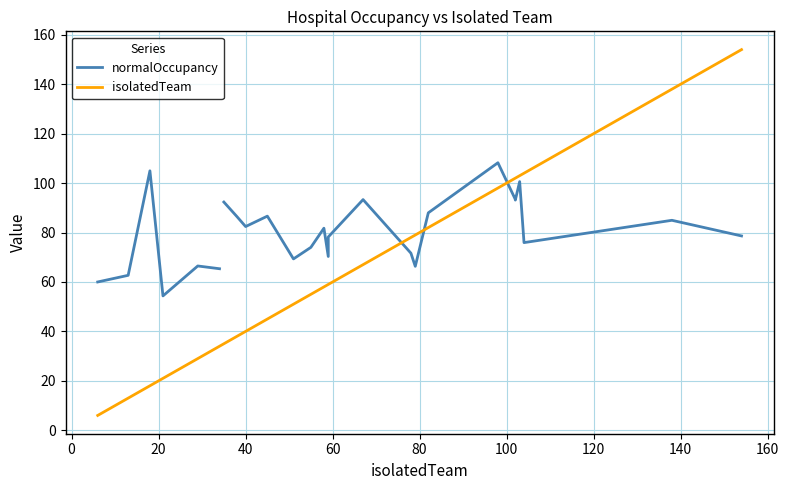

How many times do normalOccupancy and isolatedTeam cross each other?

3